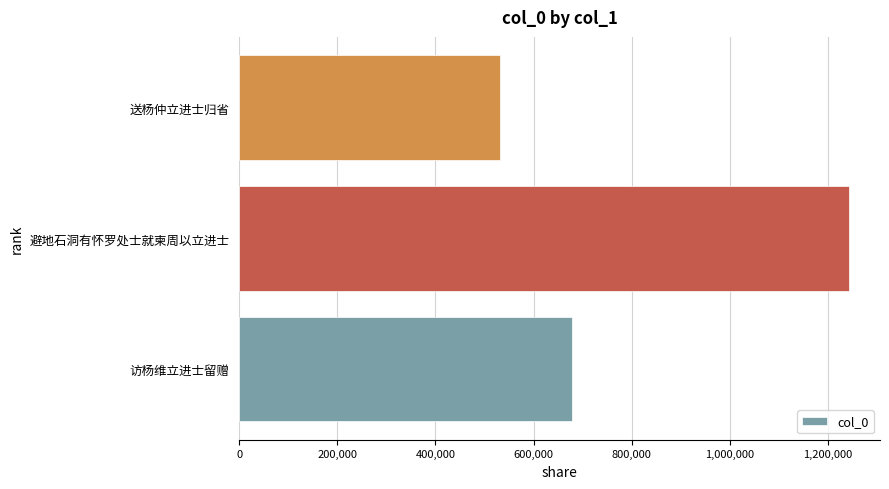

What is the greatest value displayed?

1244299